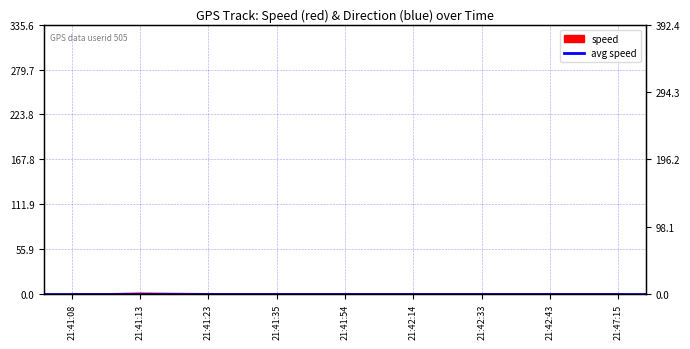

The value at 21:42:33 is 0.1. True or false?

True